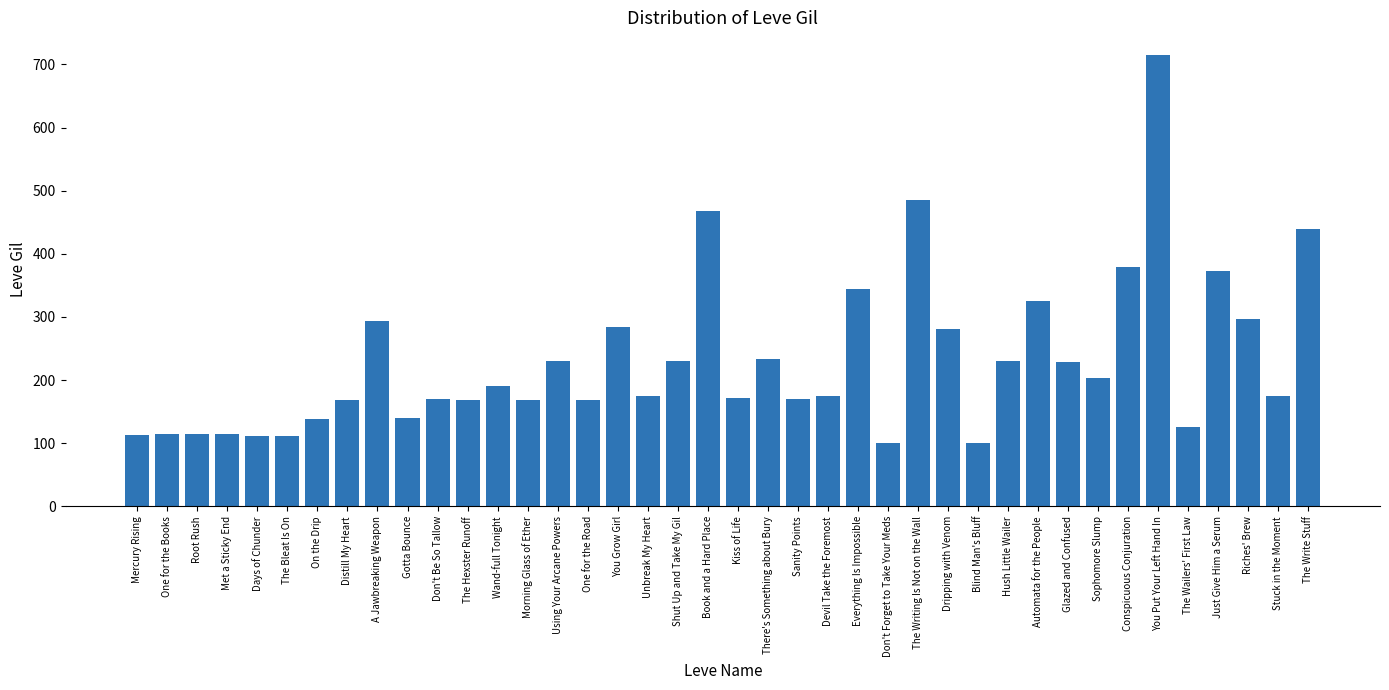

Approximately how many times larger is the value at One for the Books compared to There's Something about Bury?

0.5